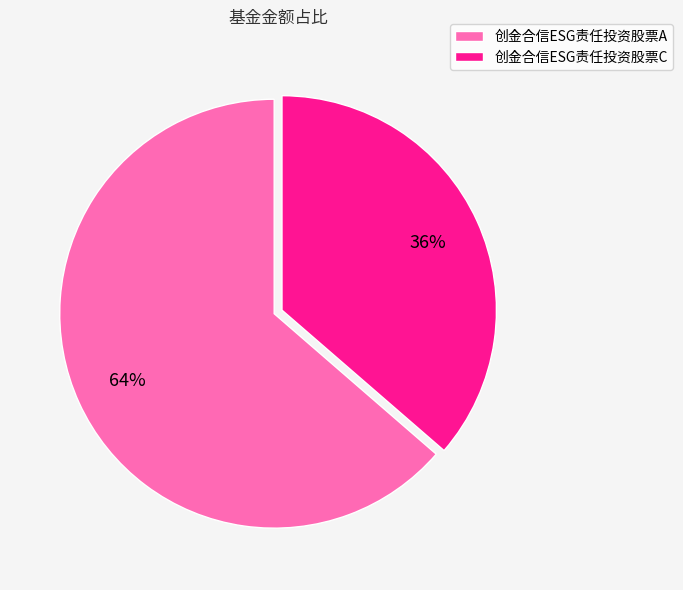

Which slice represents more than half of the pie?

创金合信ESG责任投资股票A